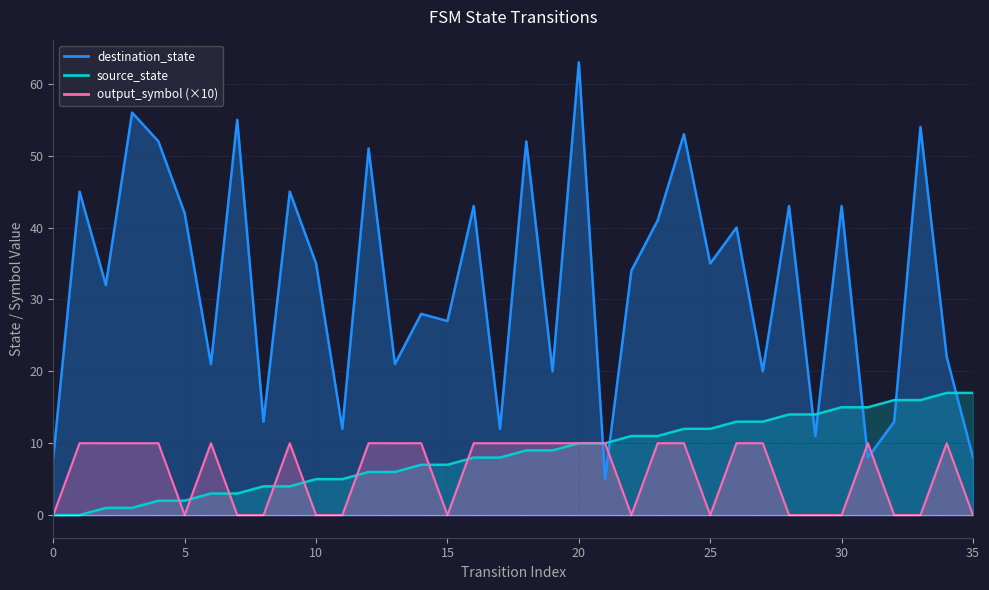

At which category is the sum across all series the highest?

20